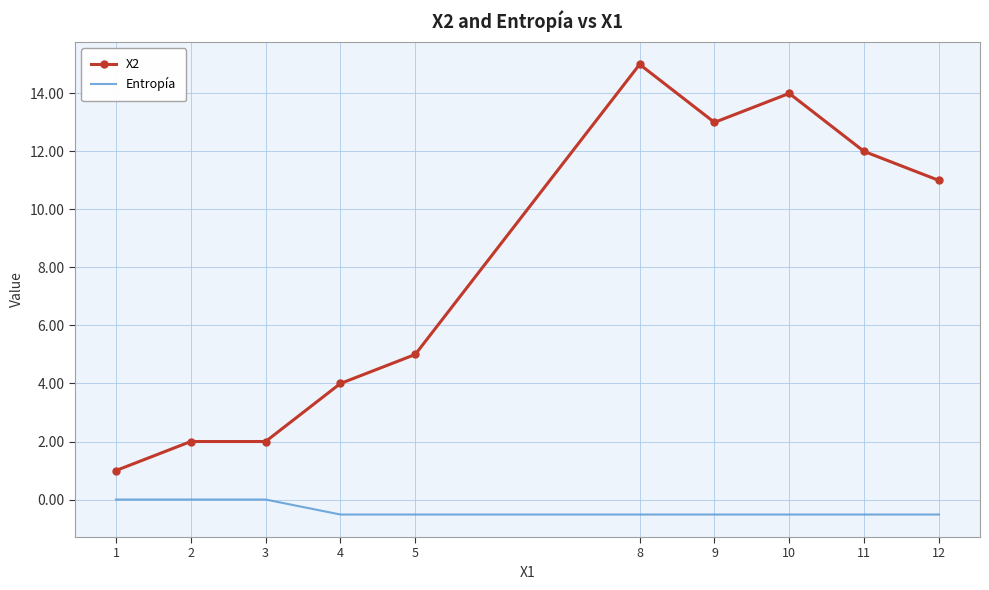

What is the sum of the X2 values at 8 and 10?

29.0